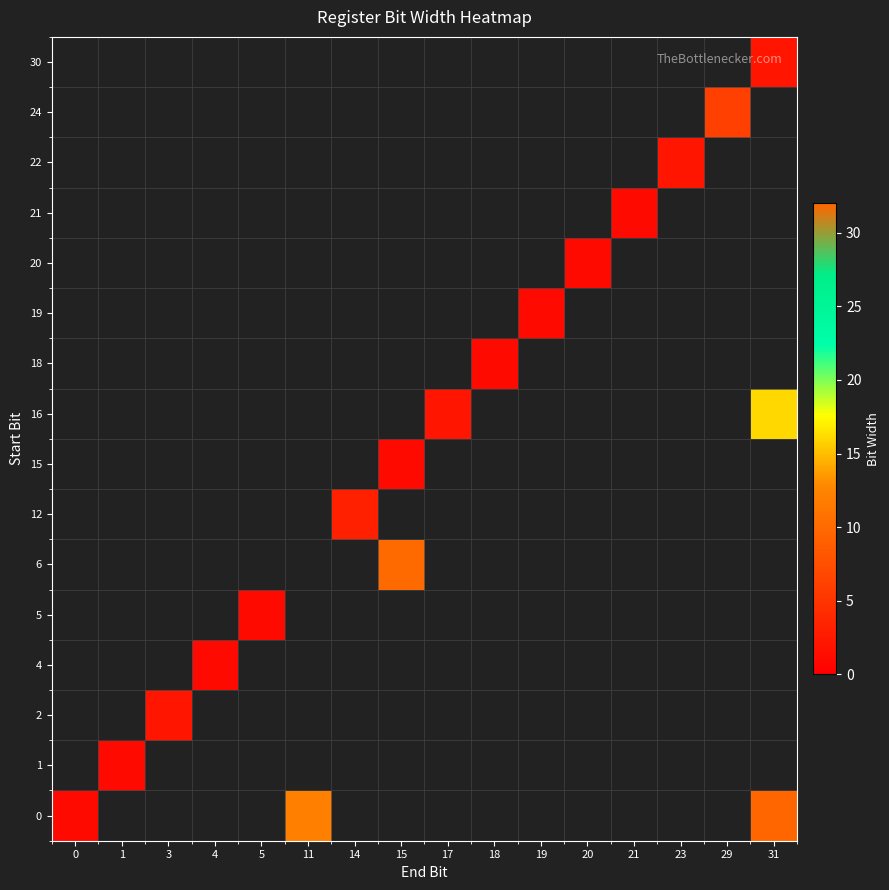

Reading left to right, extract all data points from this chart.

row_0: 0=1	1=0	3=0	4=0	5=0	11=12	14=0	15=0	17=0	18=0	19=0	20=0	21=0	23=0	29=0	31=32
row_1: 0=0	1=1	3=0	4=0	5=0	11=0	14=0	15=0	17=0	18=0	19=0	20=0	21=0	23=0	29=0	31=0
row_2: 0=0	1=0	3=2	4=0	5=0	11=0	14=0	15=0	17=0	18=0	19=0	20=0	21=0	23=0	29=0	31=0
row_3: 0=0	1=0	3=0	4=1	5=0	11=0	14=0	15=0	17=0	18=0	19=0	20=0	21=0	23=0	29=0	31=0
row_4: 0=0	1=0	3=0	4=0	5=1	11=0	14=0	15=0	17=0	18=0	19=0	20=0	21=0	23=0	29=0	31=0
row_5: 0=0	1=0	3=0	4=0	5=0	11=0	14=0	15=10	17=0	18=0	19=0	20=0	21=0	23=0	29=0	31=0
row_6: 0=0	1=0	3=0	4=0	5=0	11=0	14=3	15=0	17=0	18=0	19=0	20=0	21=0	23=0	29=0	31=0
row_7: 0=0	1=0	3=0	4=0	5=0	11=0	14=0	15=1	17=0	18=0	19=0	20=0	21=0	23=0	29=0	31=0
row_8: 0=0	1=0	3=0	4=0	5=0	11=0	14=0	15=0	17=2	18=0	19=0	20=0	21=0	23=0	29=0	31=16
row_9: 0=0	1=0	3=0	4=0	5=0	11=0	14=0	15=0	17=0	18=1	19=0	20=0	21=0	23=0	29=0	31=0
row_10: 0=0	1=0	3=0	4=0	5=0	11=0	14=0	15=0	17=0	18=0	19=1	20=0	21=0	23=0	29=0	31=0
row_11: 0=0	1=0	3=0	4=0	5=0	11=0	14=0	15=0	17=0	18=0	19=0	20=1	21=0	23=0	29=0	31=0
row_12: 0=0	1=0	3=0	4=0	5=0	11=0	14=0	15=0	17=0	18=0	19=0	20=0	21=1	23=0	29=0	31=0
row_13: 0=0	1=0	3=0	4=0	5=0	11=0	14=0	15=0	17=0	18=0	19=0	20=0	21=0	23=2	29=0	31=0
row_14: 0=0	1=0	3=0	4=0	5=0	11=0	14=0	15=0	17=0	18=0	19=0	20=0	21=0	23=0	29=6	31=0
row_15: 0=0	1=0	3=0	4=0	5=0	11=0	14=0	15=0	17=0	18=0	19=0	20=0	21=0	23=0	29=0	31=2